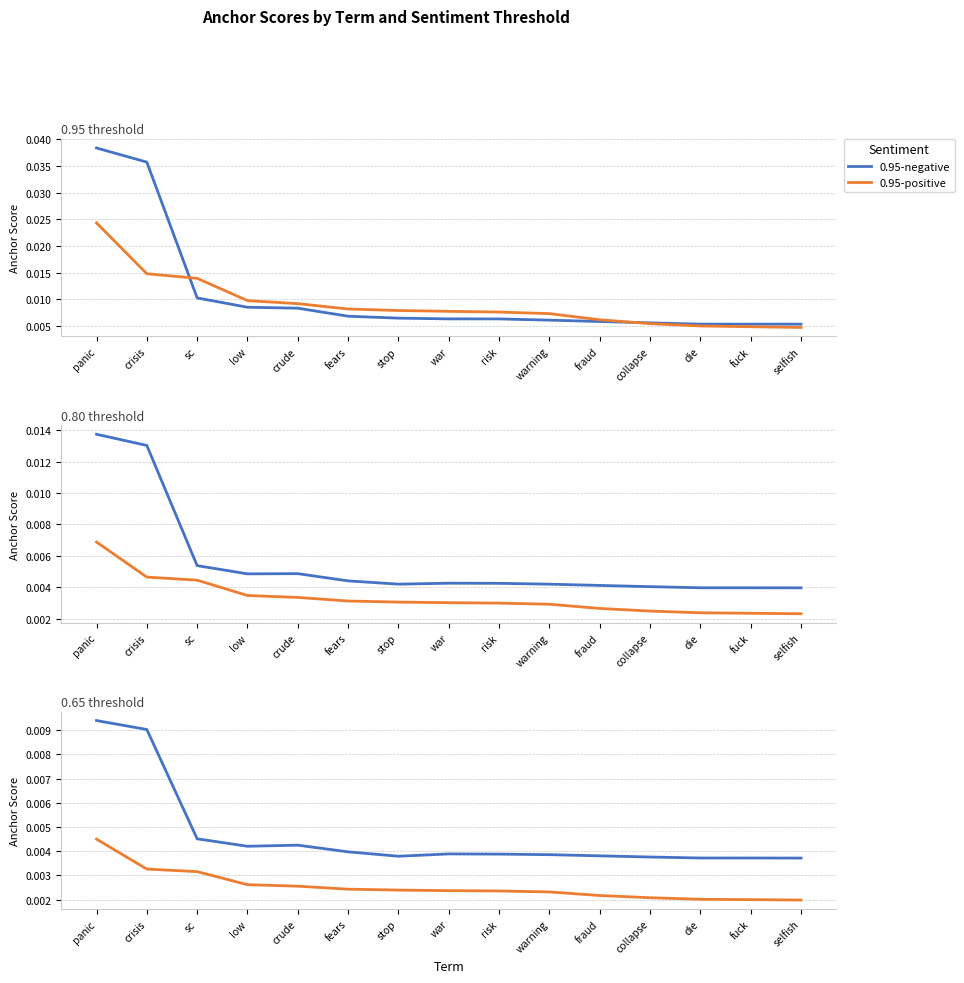

List the series in order of their peak value, lowest first.

0.65-positive, 0.8-positive, 0.65-negative, 0.8-negative, 0.95-positive, 0.95-negative